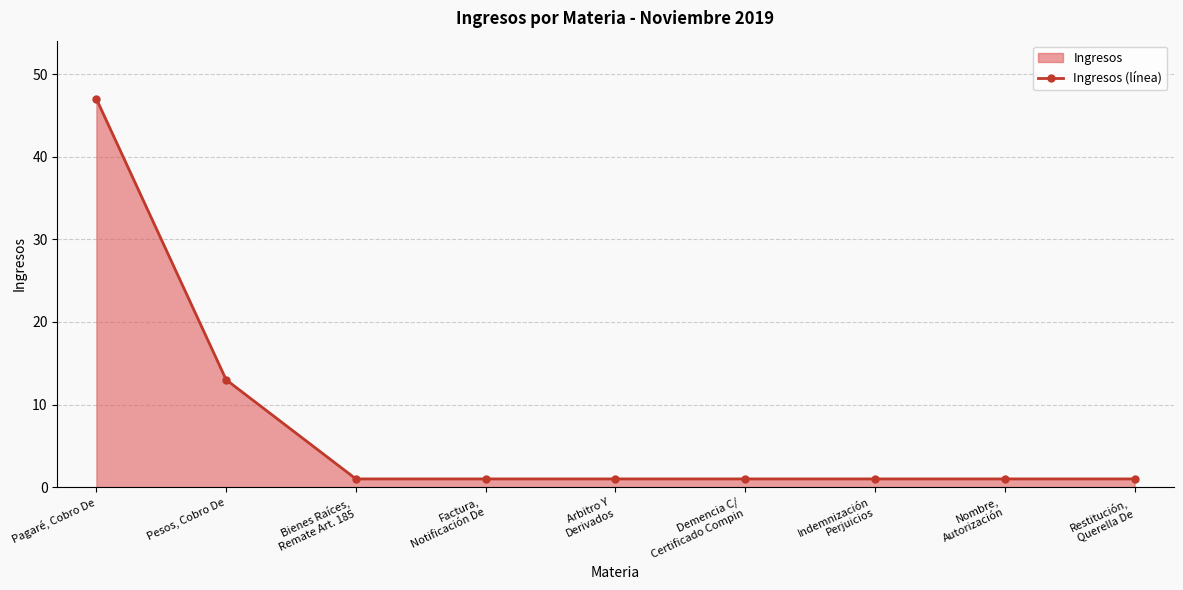

List the labels in order of value, smallest first.

Bienes Raíces,
Remate Art. 185, Factura,
Notificación De, Arbitro Y
Derivados, Demencia C/
Certificado Compin, Indemnización
Perjuicios, Nombre,
Autorización, Restitución,
Querella De, Pesos, Cobro De, Pagaré, Cobro De